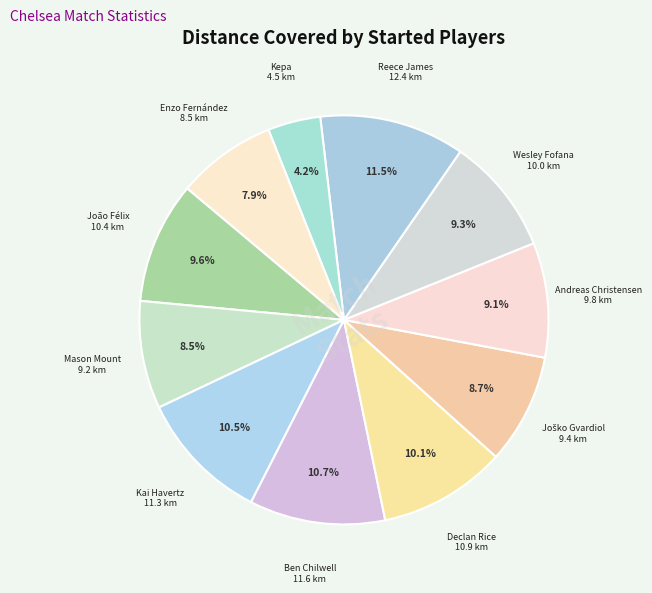

How many slices are in this pie chart?

11